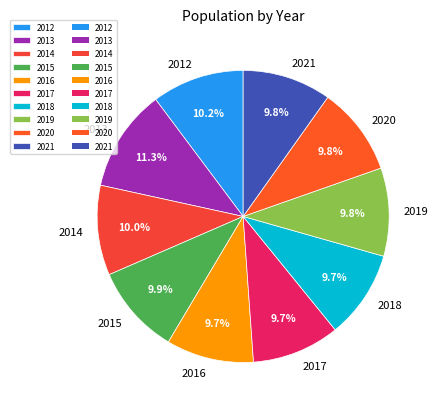

Does any single category account for the majority?

No